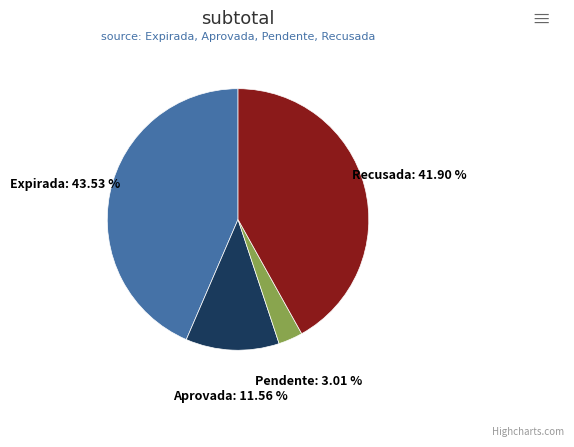

Is there a majority slice in this chart?

No